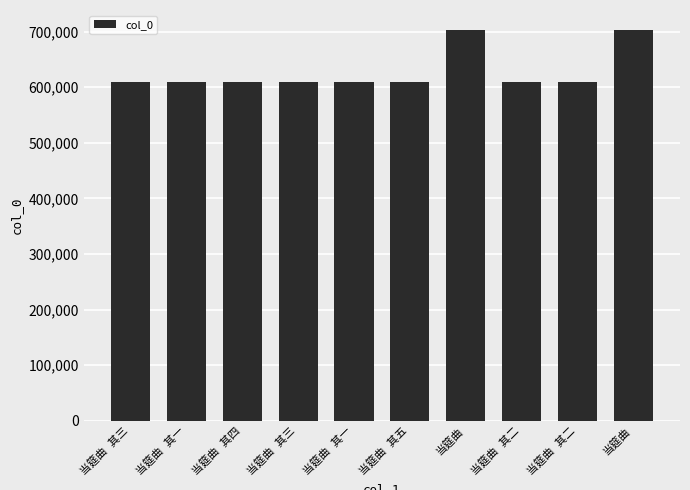

What is the label of the 9th bar from the left?

当筵曲 其二